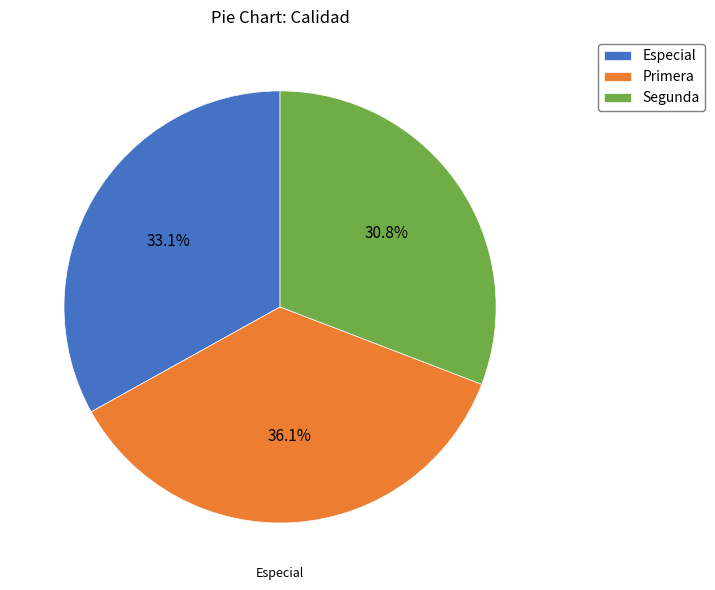

Combined, what portion of the pie is Especial and Primera?

69.2%